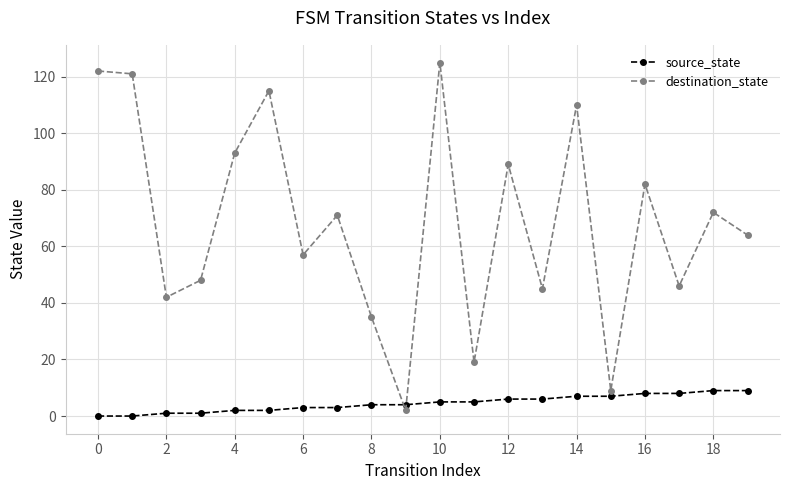

Which series has the widest spread of values?

destination_state